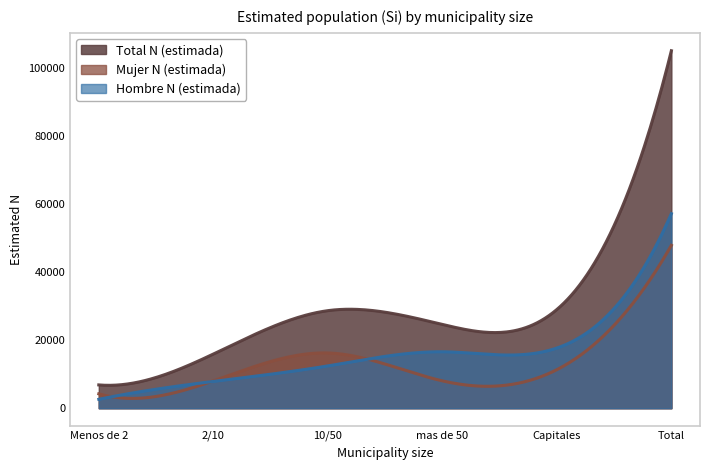

What is the difference between the maximum and minimum values in the Total N (estimada) Si series?

98345